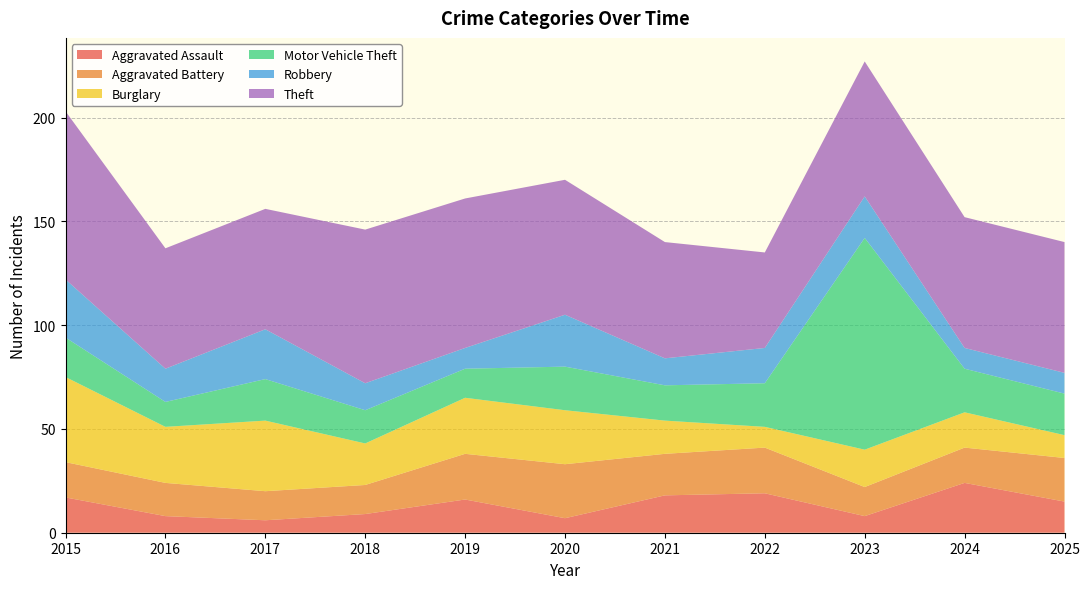

Reading left to right, what are all the values shown in this chart?

Aggravated Assault: 17	8	6	9	16	7	18	19	8	24	15
Aggravated Battery: 17	16	14	14	22	26	20	22	14	17	21
Burglary: 41	27	34	20	27	26	16	10	18	17	11
Motor Vehicle Theft: 19	12	20	16	14	21	17	21	102	21	20
Robbery: 28	16	24	13	10	25	13	17	20	10	10
Theft: 81	58	58	74	72	65	56	46	65	63	63